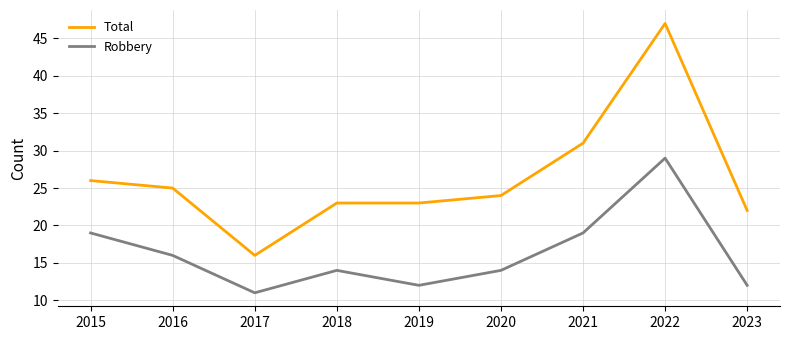

At which category does the chart reach its minimum across all series?

2017